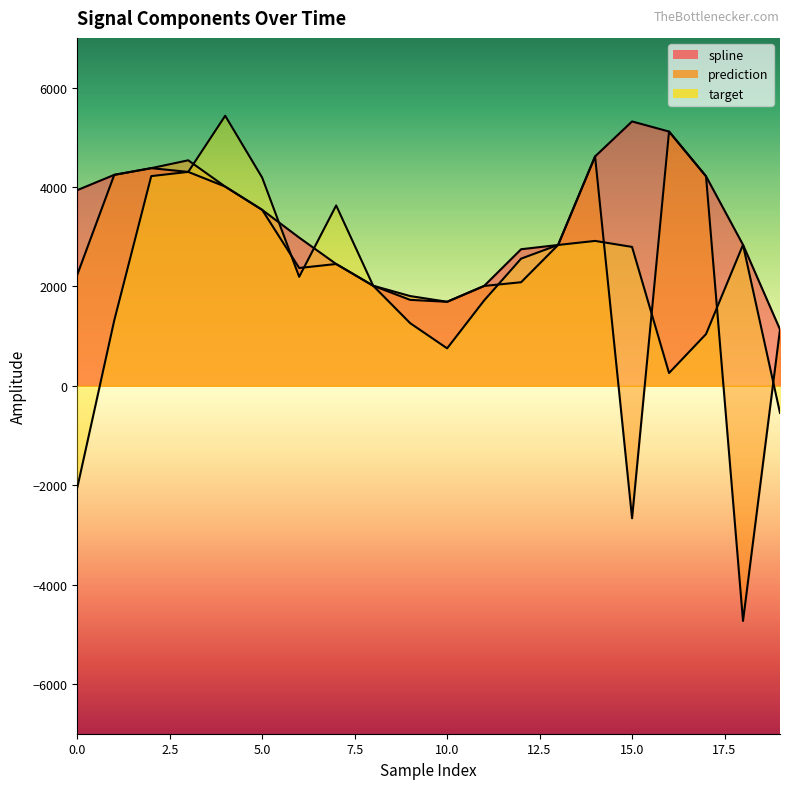

Reading left to right, extract all data points from this chart.

spline: 3936.9	4244.1	4379.0	4303.6	4007.9	3539.6	2981.8	2450.6	2013.5	1729.2	1690.6	2009.1	2747.6	2833.5	4614.7	5318.7	5115.6	4215.8	2836.7	1133.5
prediction: 2235.5	4244.1	4379.0	4537.2	4007.9	3539.6	2370.4	2450.6	2013.5	1805.8	1690.6	2009.1	2083.8	2833.5	4614.7	-2665.0	5115.6	4215.8	-4731.3	1133.5
target: -2049.4	1316.6	4218.9	4303.6	5433.1	4187.6	2193.0	3628.6	2013.5	1260.8	753.7	1716.7	2558.4	2833.5	2915.1	2794.3	257.7	1040.6	2836.7	-546.1